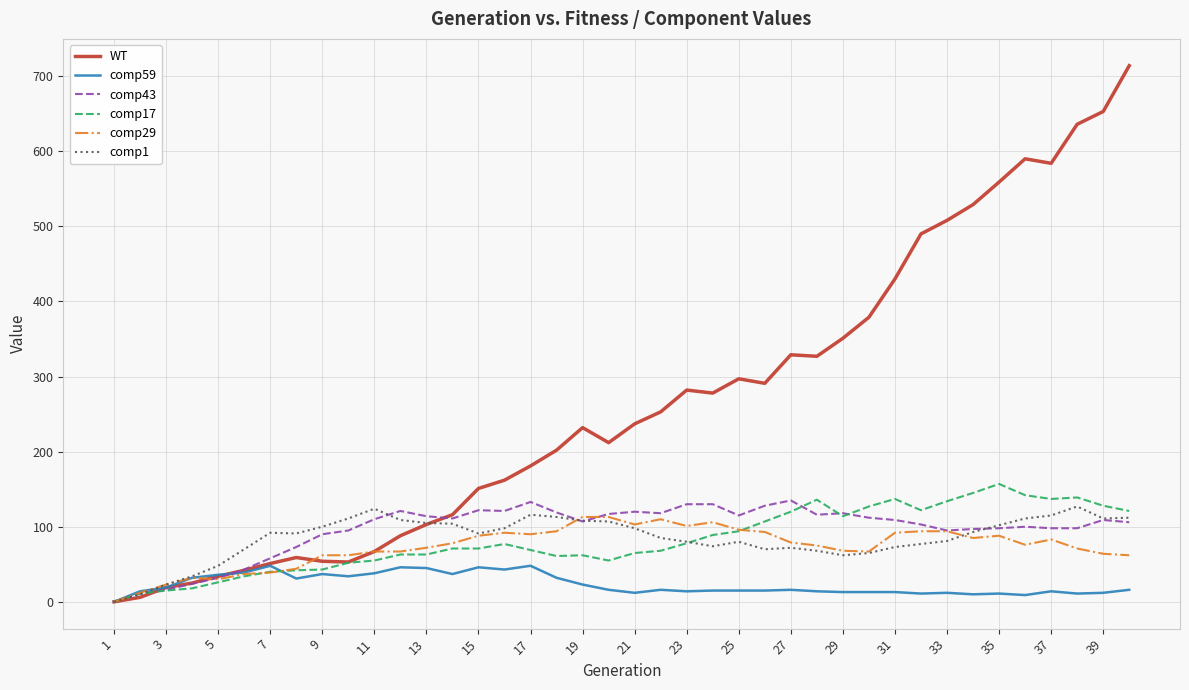

Which series has the largest total across all categories?

WT